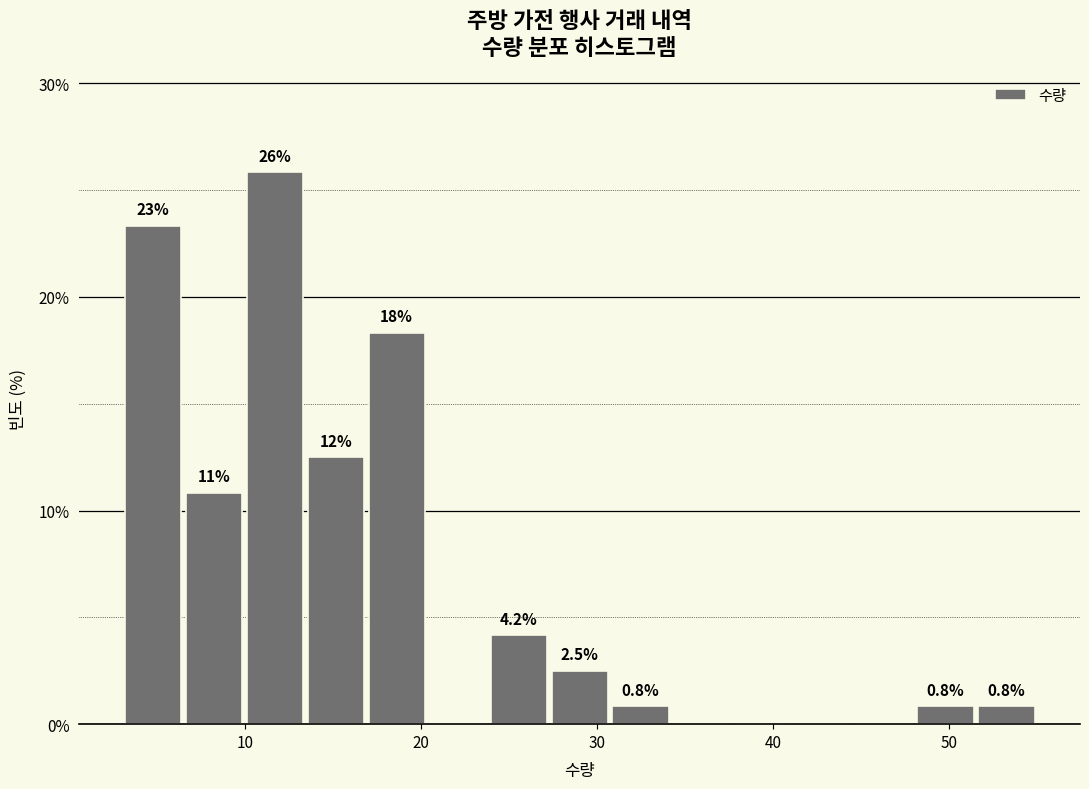

Read against the x-axis, roughly where is the centre of the tallest bar?

12